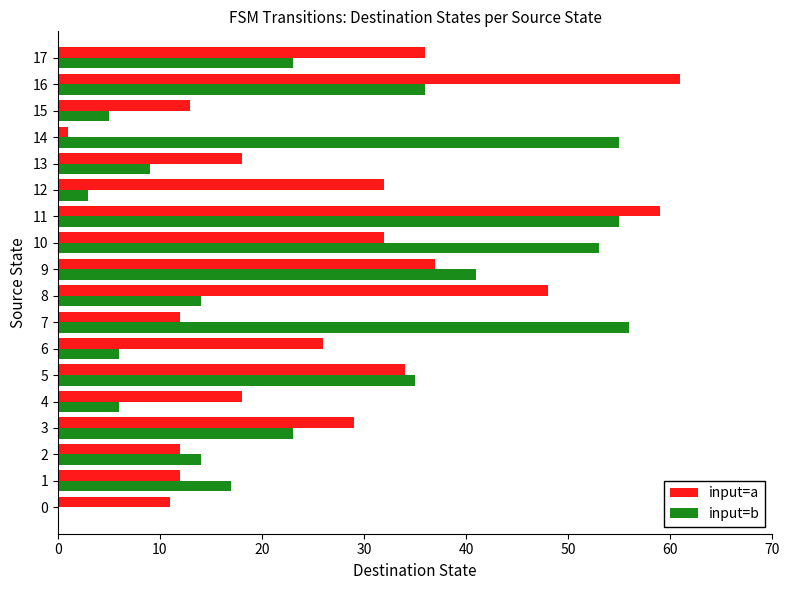

What is the maximum value for input=a?

61